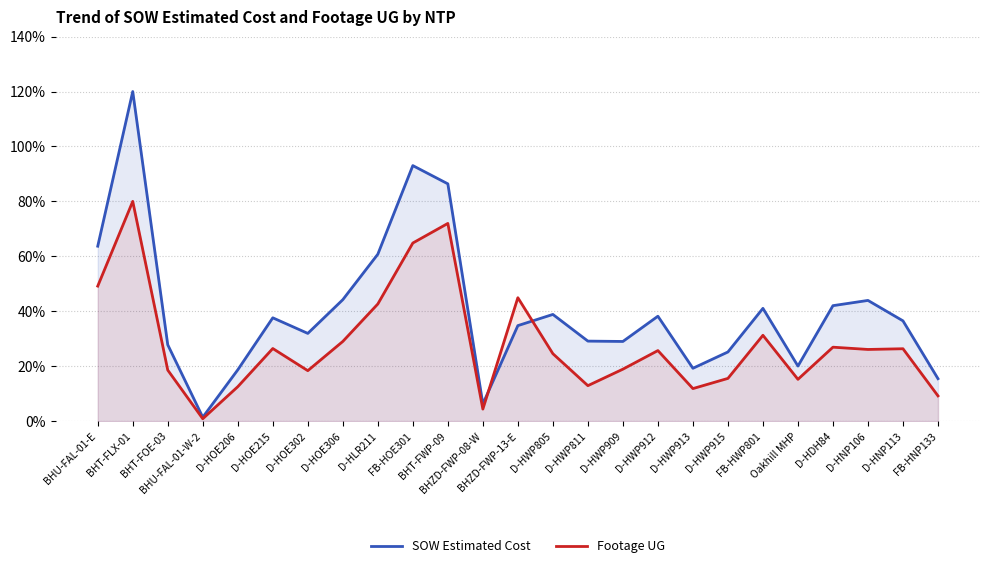

What is the label of the 19th point from the right?

D-HOE302